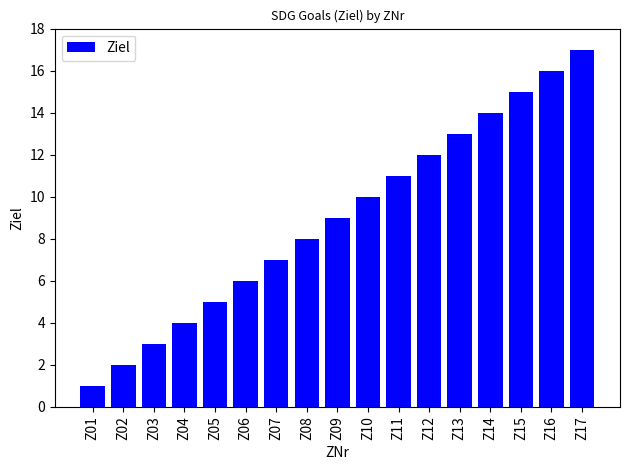

Reading left to right, list all the values displayed in this chart.

1	2	3	4	5	6	7	8	9	10	11	12	13	14	15	16	17